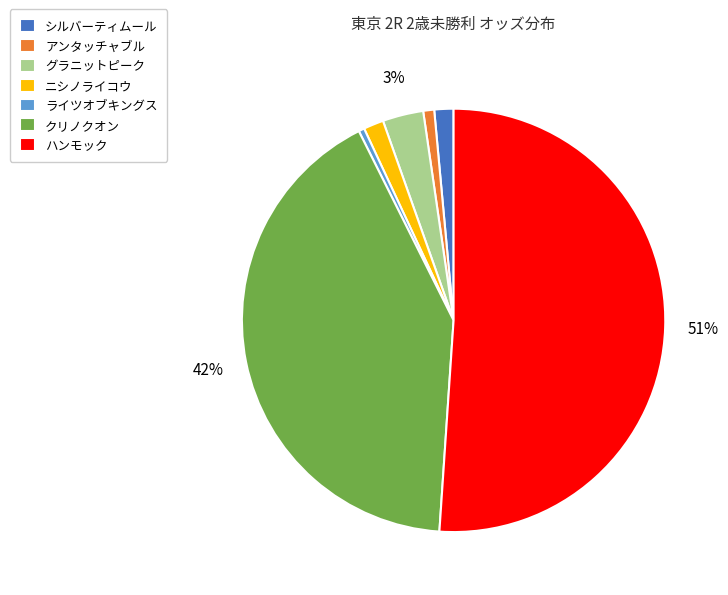

What is the largest slice in the pie chart?

ハンモック